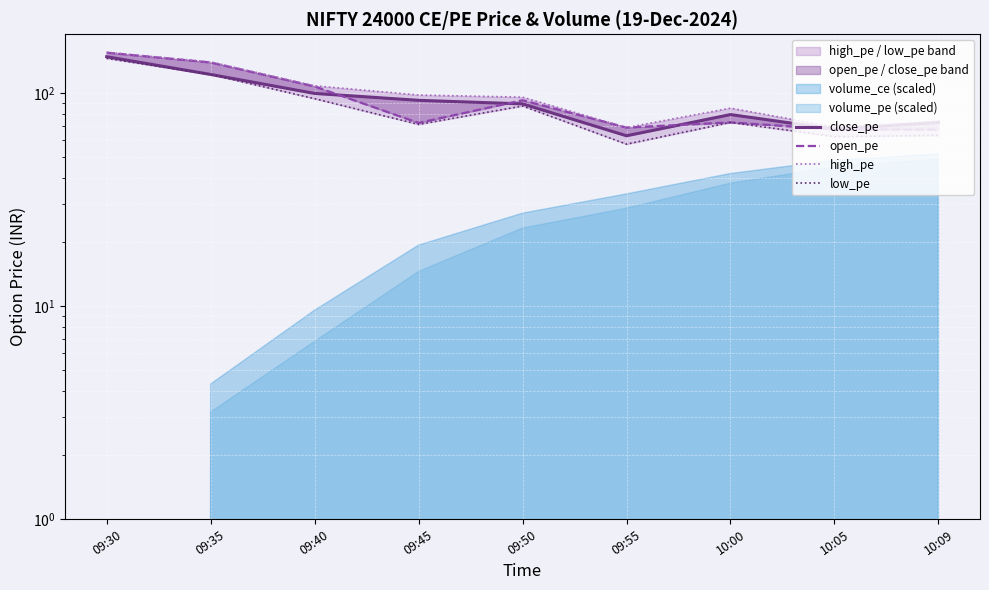

What position from the right is 09:30?

9